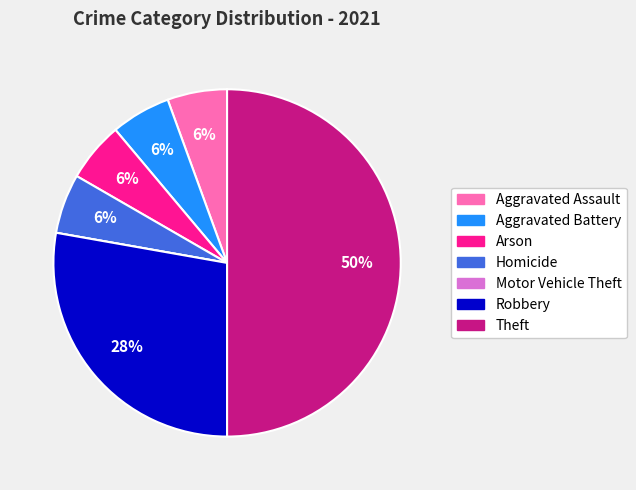

The Robbery slice represents 35% of the pie. True or false?

False